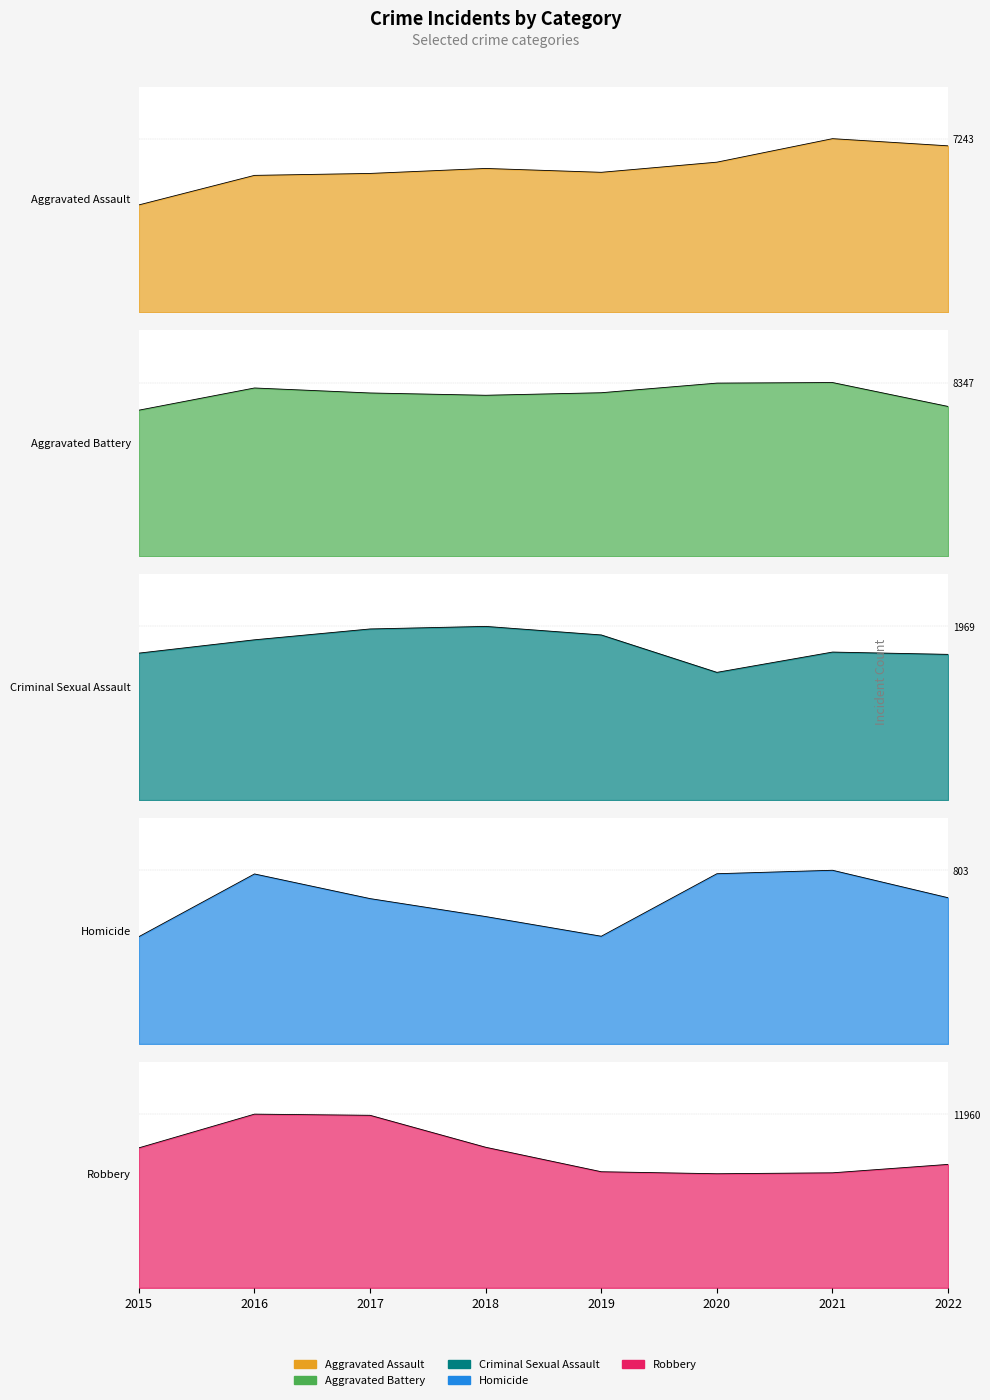

In Robbery (line), how many points are lower than both neighbors (excluding endpoints)?

1